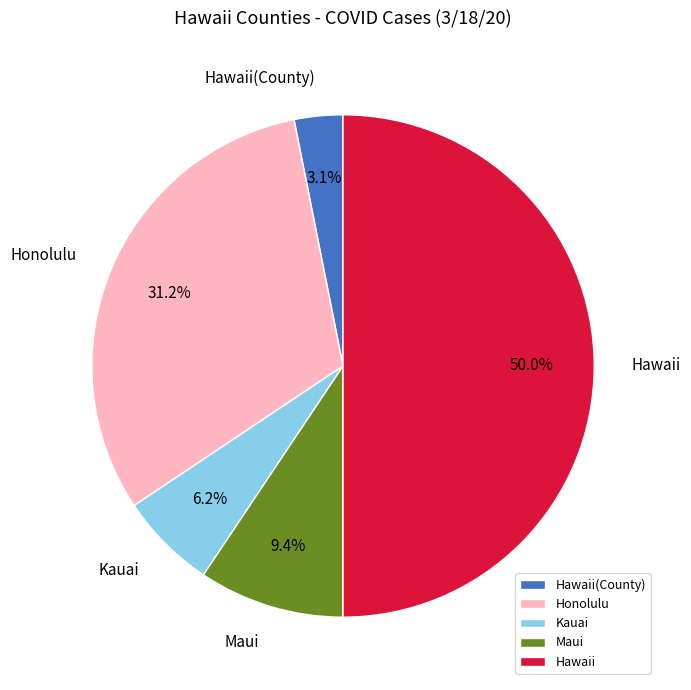

How many segments does this pie chart have?

5